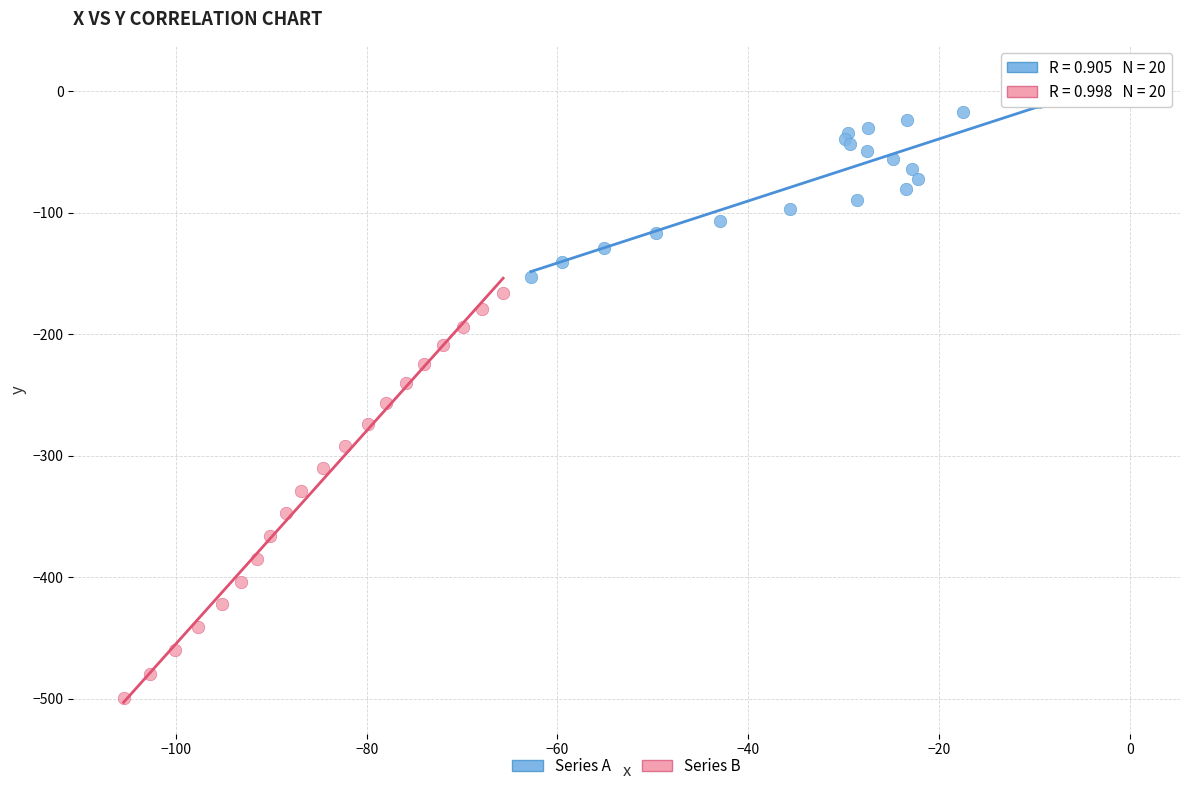

Which series has the largest Y range (max minus min)?

Series B